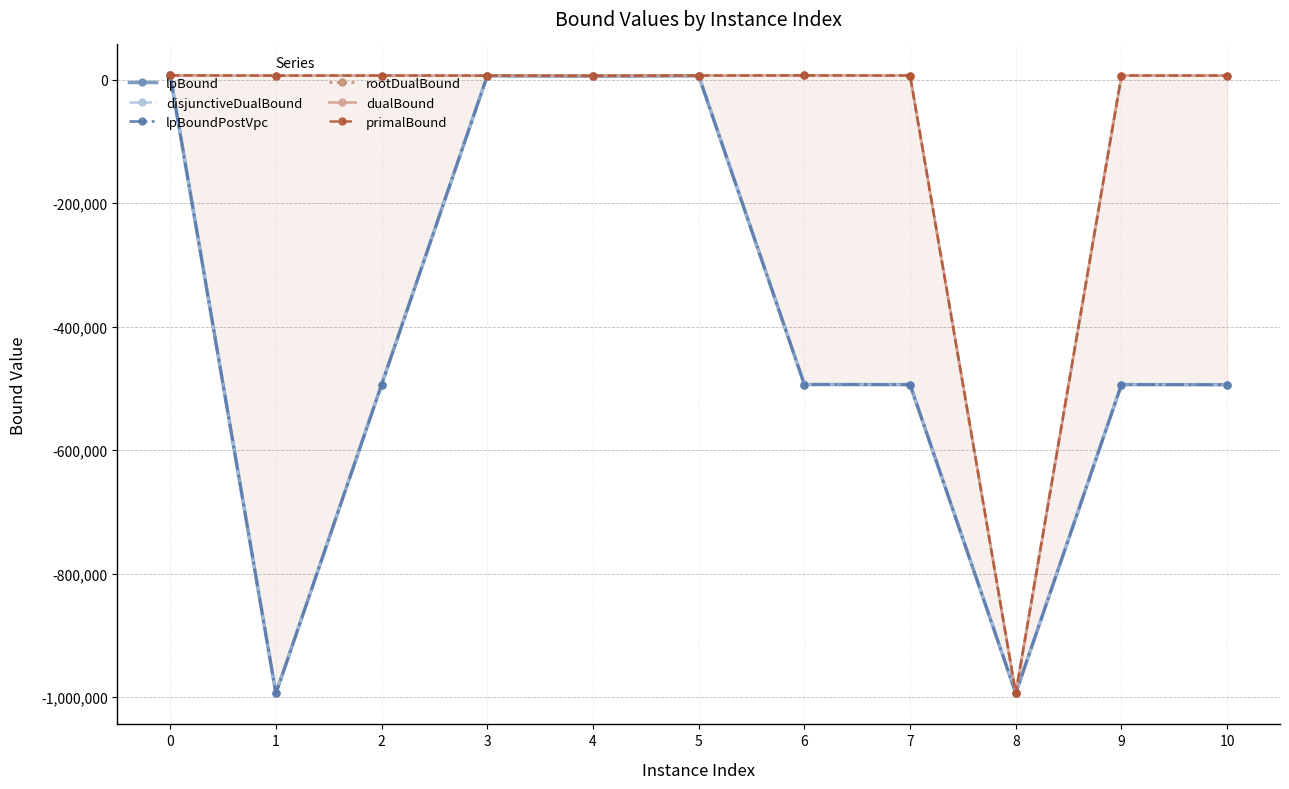

How many lines are shown in the chart?

6